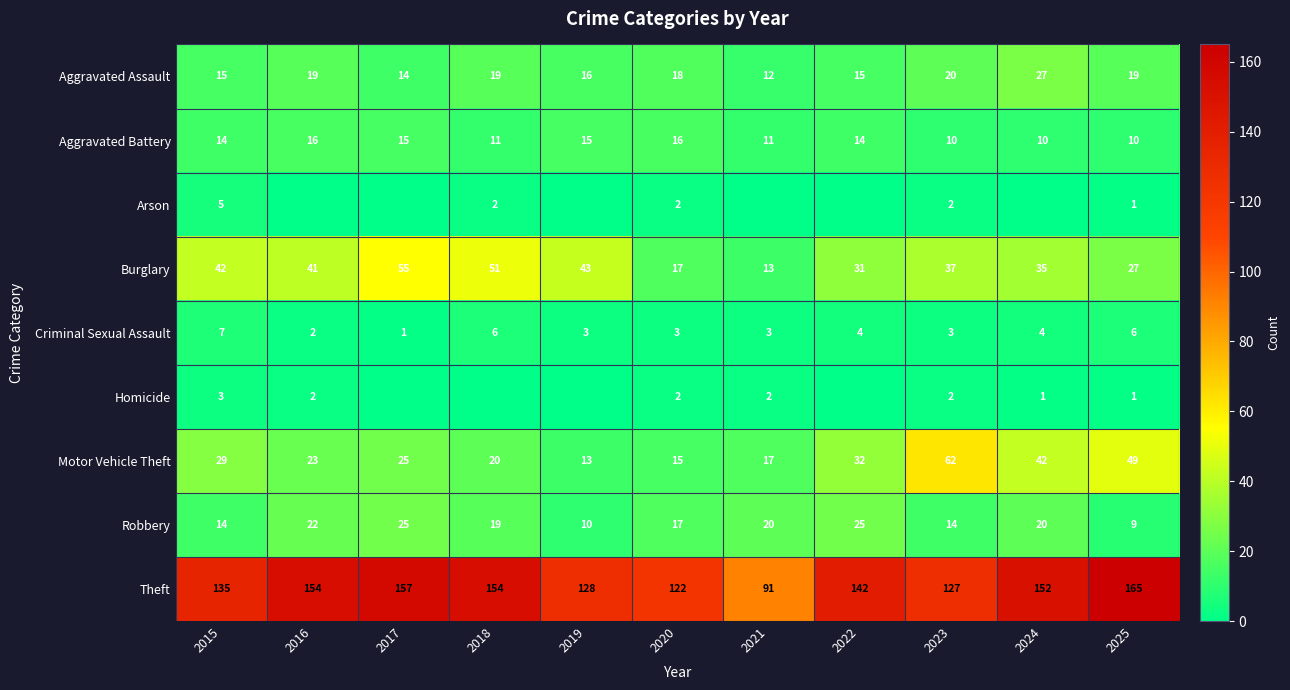

Is the value of Burglary at 2018 greater than the value of Theft at 2018?

No